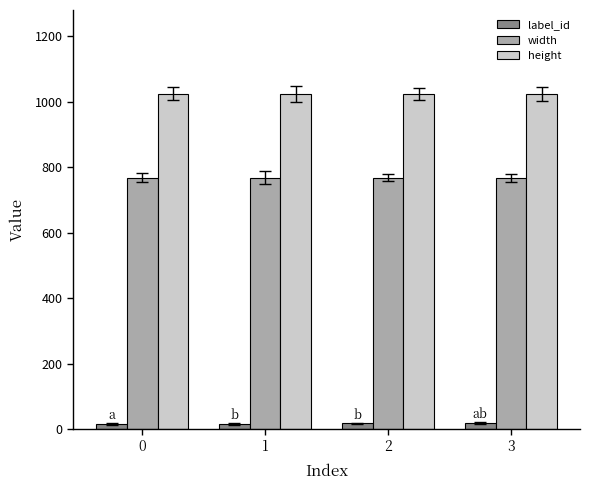

What is the sum of the label_id values at 2 and 0?

32